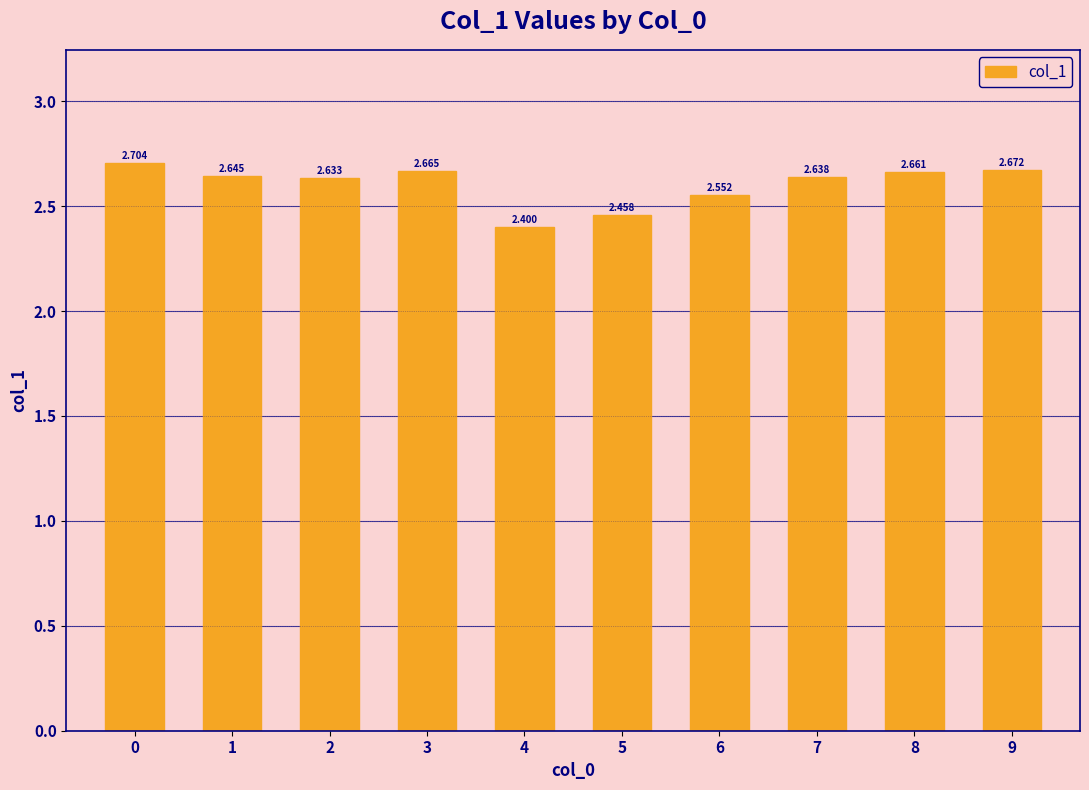

Is it true that the value at 3 is 2.7?

True